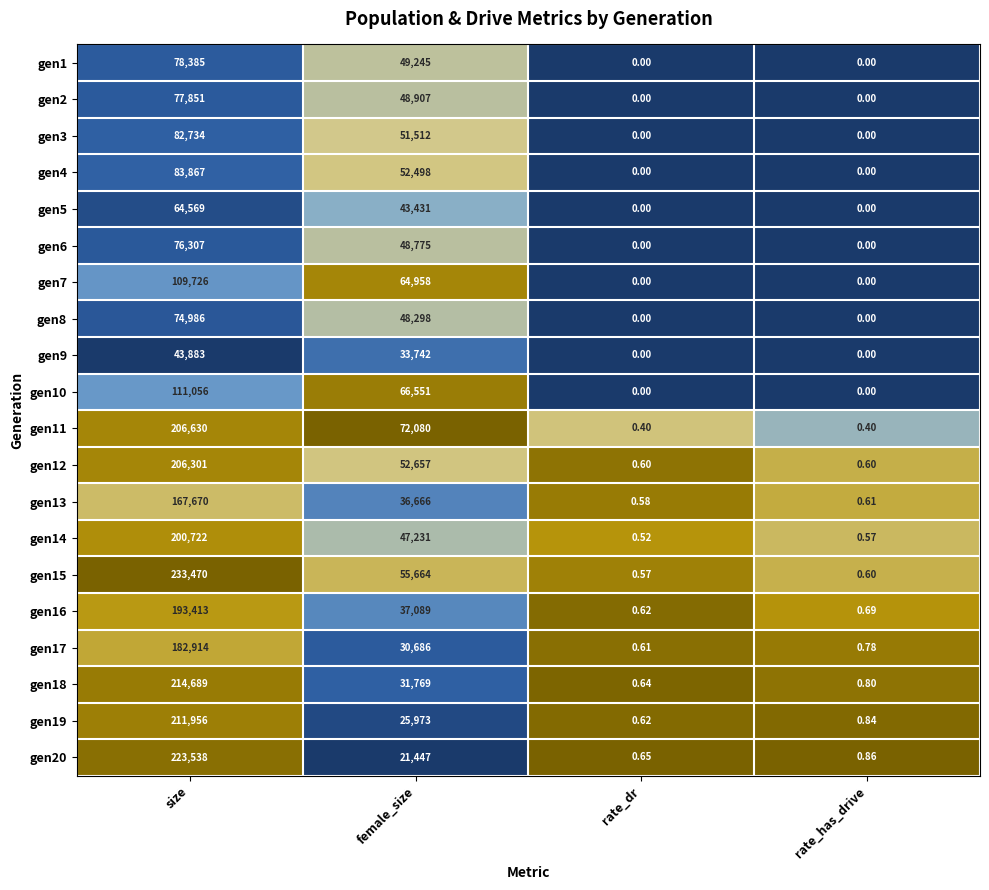

Which label corresponds to the largest value in the chart?

size